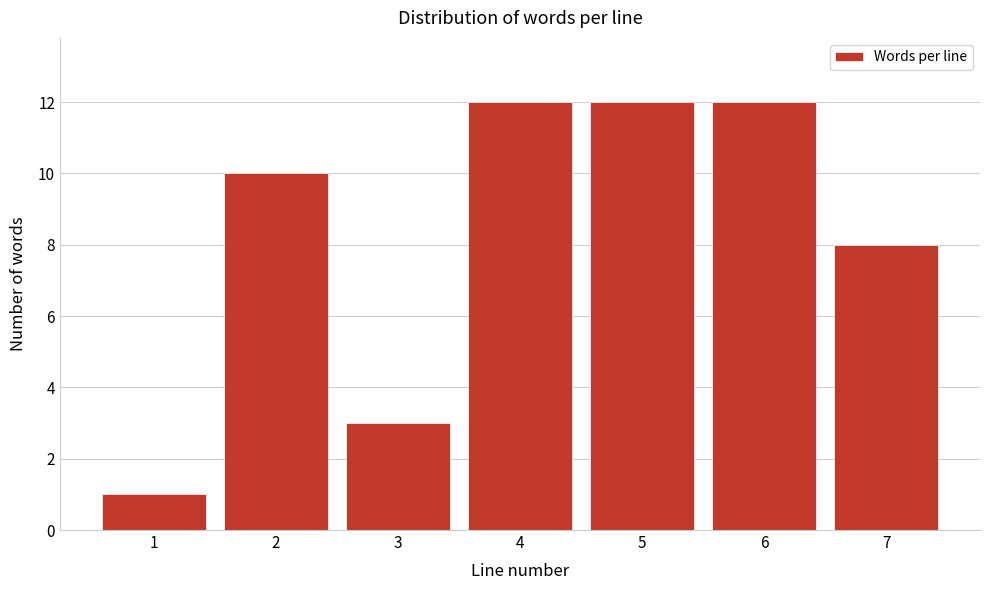

Reading left to right, extract all data points from this chart.

1=1	2=10	3=3	4=12	5=12	6=12	7=8